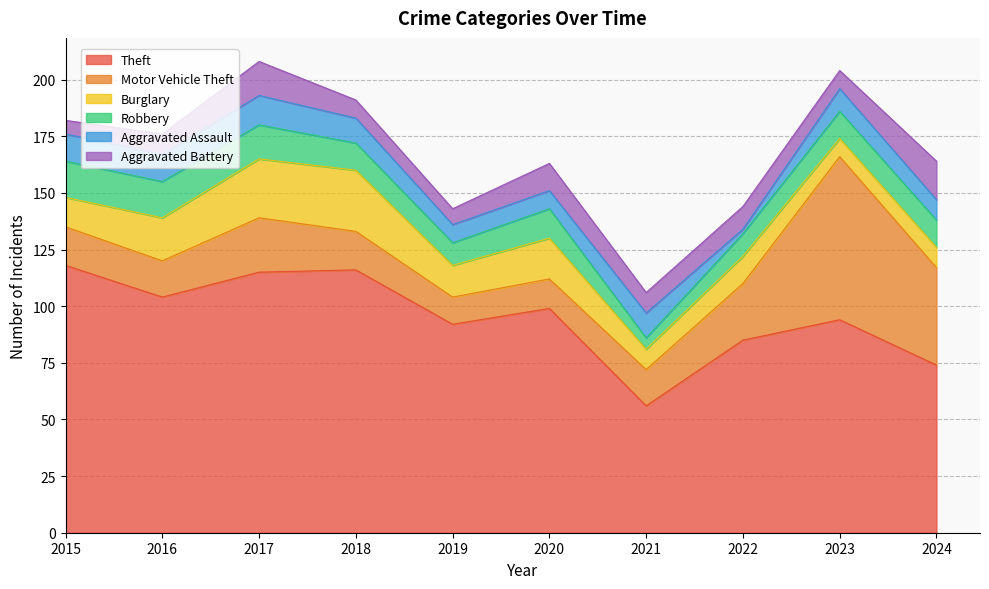

What is the difference between the maximum and minimum values in the Motor Vehicle Theft series?

60